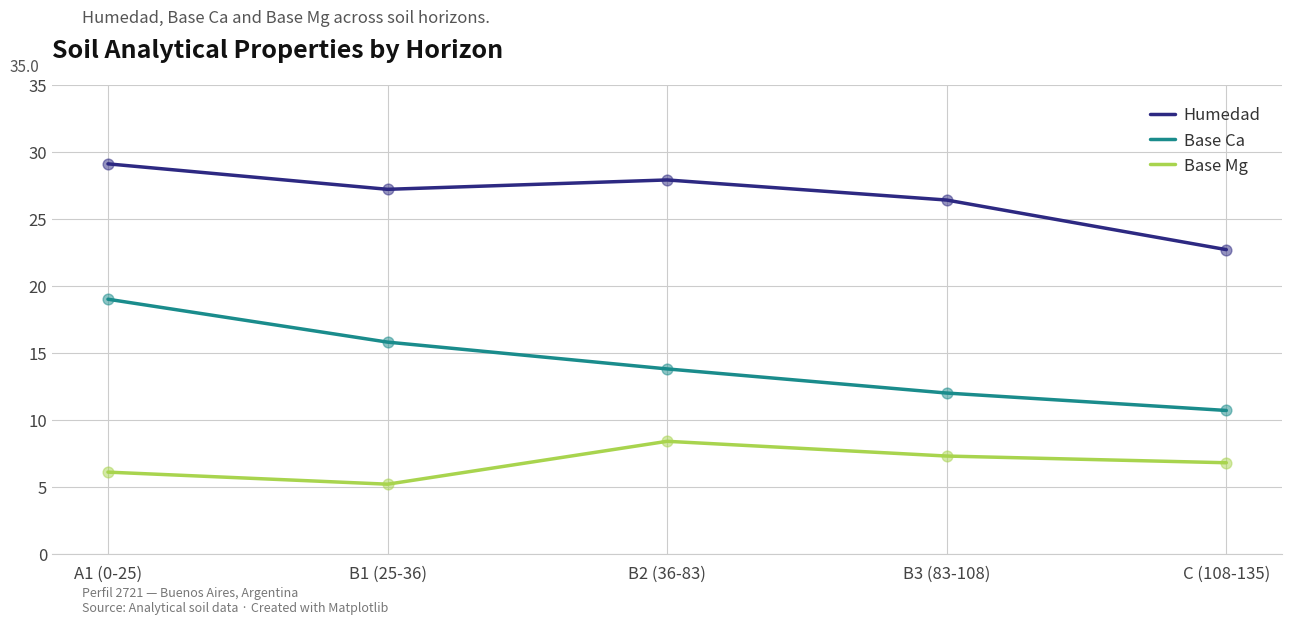

At how many categories does at least one series exceed 27?

3